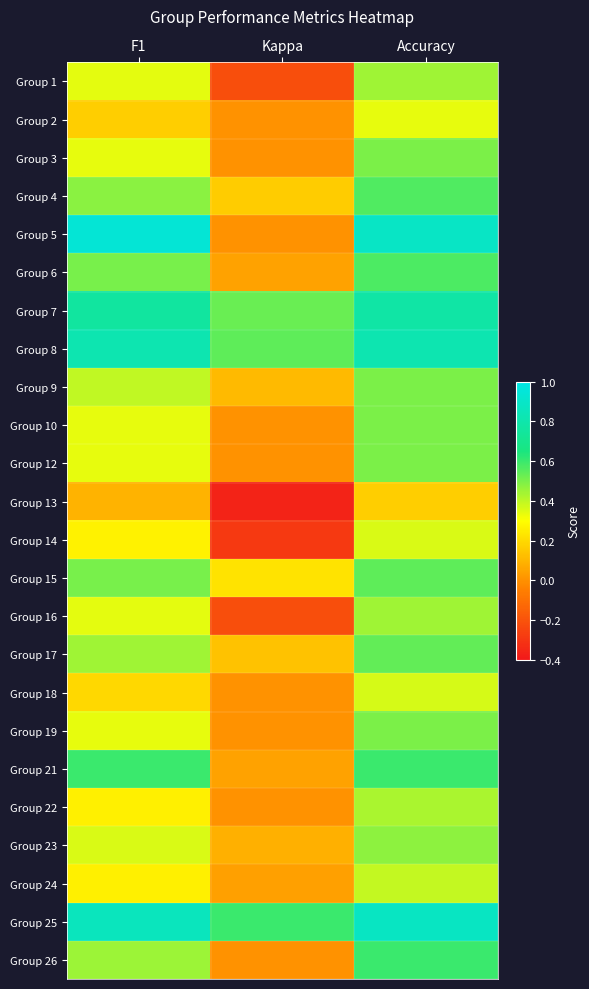

Reading left to right, extract all data points from this chart.

Group 1: F1=0.3	Kappa=-0.2	Accuracy=0.4
Group 2: F1=0.2	Kappa=0.0	Accuracy=0.3
Group 3: F1=0.3	Kappa=0.0	Accuracy=0.5
Group 4: F1=0.5	Kappa=0.2	Accuracy=0.6
Group 5: F1=0.9	Kappa=0.0	Accuracy=0.9
Group 6: F1=0.5	Kappa=0.0	Accuracy=0.6
Group 7: F1=0.8	Kappa=0.5	Accuracy=0.8
Group 8: F1=0.8	Kappa=0.5	Accuracy=0.8
Group 9: F1=0.4	Kappa=0.1	Accuracy=0.5
Group 10: F1=0.3	Kappa=0.0	Accuracy=0.5
Group 12: F1=0.3	Kappa=0.0	Accuracy=0.5
Group 13: F1=0.1	Kappa=-0.4	Accuracy=0.2
Group 14: F1=0.3	Kappa=-0.3	Accuracy=0.4
Group 15: F1=0.5	Kappa=0.2	Accuracy=0.5
Group 16: F1=0.3	Kappa=-0.2	Accuracy=0.4
Group 17: F1=0.4	Kappa=0.1	Accuracy=0.5
Group 18: F1=0.2	Kappa=0.0	Accuracy=0.4
Group 19: F1=0.3	Kappa=0.0	Accuracy=0.5
Group 21: F1=0.6	Kappa=0.0	Accuracy=0.6
Group 22: F1=0.3	Kappa=0.0	Accuracy=0.4
Group 23: F1=0.4	Kappa=0.1	Accuracy=0.5
Group 24: F1=0.3	Kappa=0.0	Accuracy=0.4
Group 25: F1=0.9	Kappa=0.6	Accuracy=0.9
Group 26: F1=0.5	Kappa=0.0	Accuracy=0.6